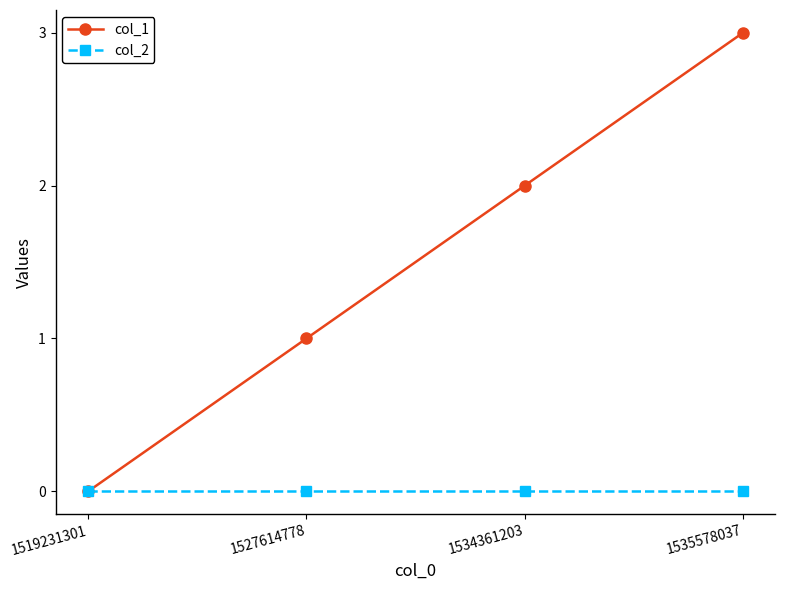

What is the greatest value displayed?

3